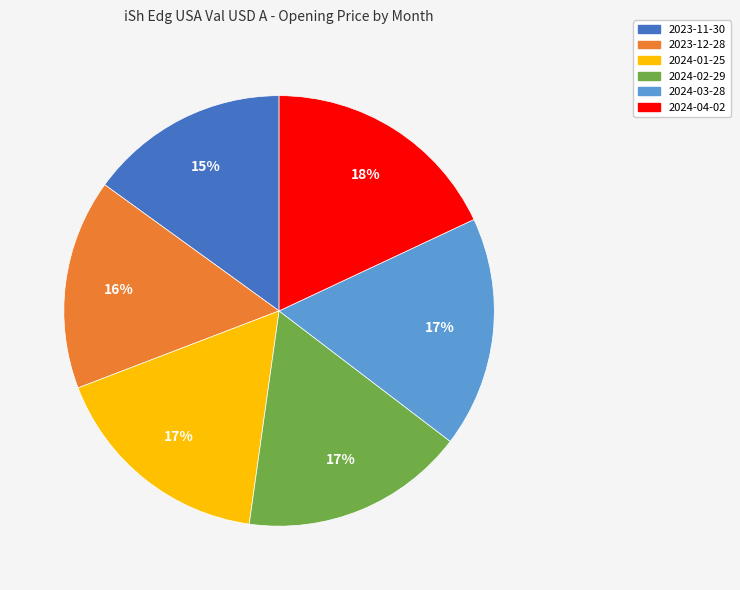

Which has a higher value, 2023-11-30 or 2024-03-28?

2024-03-28